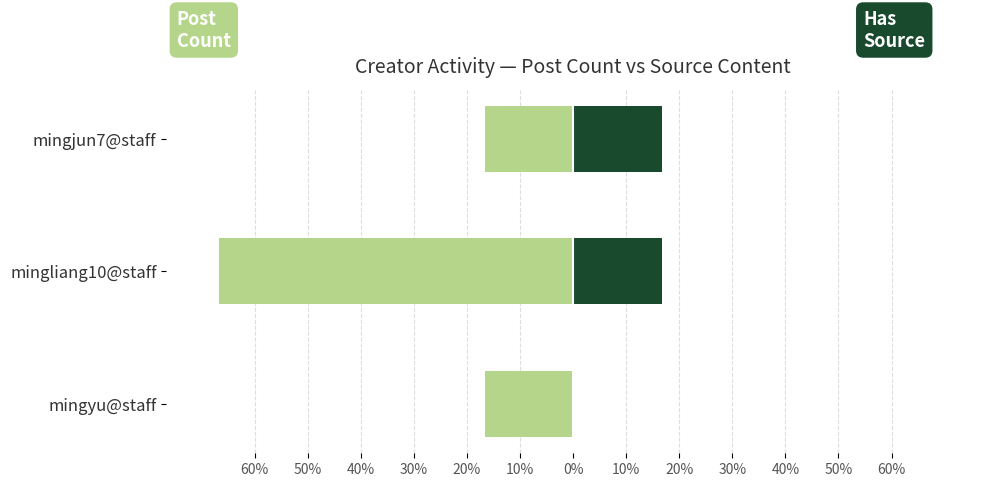

Is the value of Post Count (left) at mingjun7@staff greater than the value of Has Source Content (right) at mingjun7@staff?

No